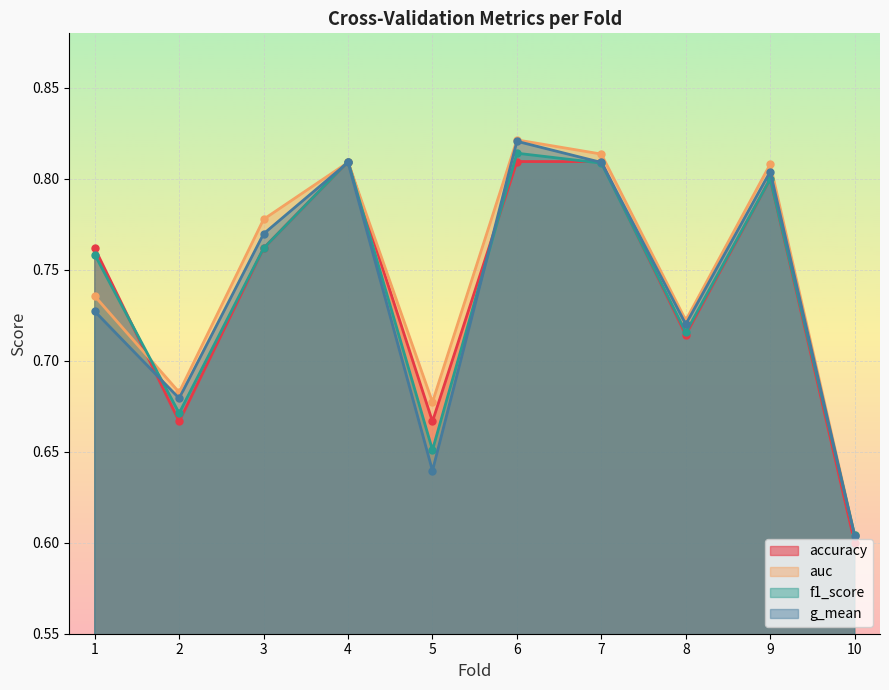

Which series has the widest spread of values?

auc